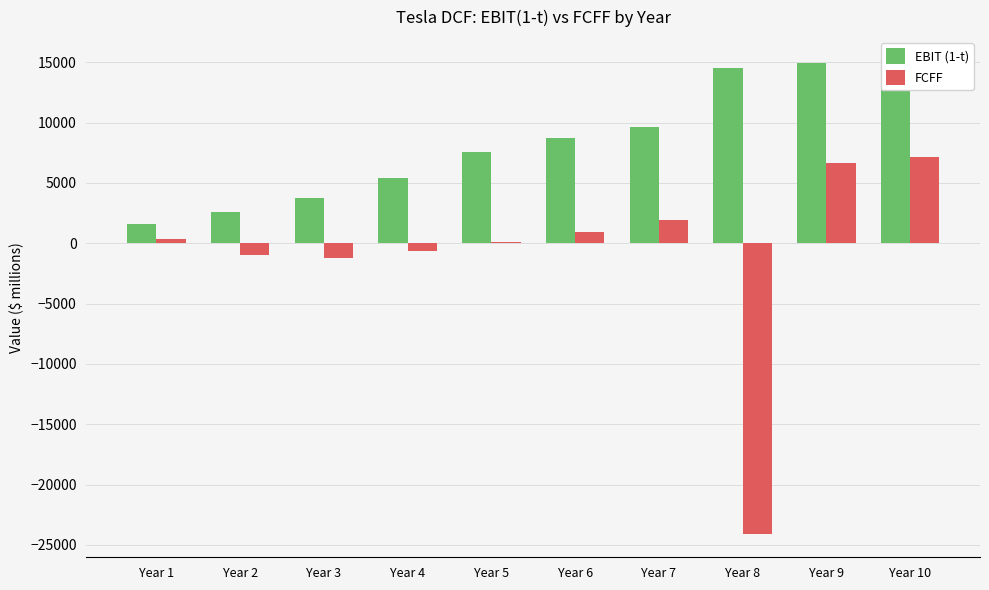

Reading left to right, list all the values displayed in this chart.

EBIT (1-t): Year 1=1570.5	Year 2=2587.1	Year 3=3762.8	Year 4=5385.4	Year 5=7566.6	Year 6=8723.8	Year 7=9640.8	Year 8=14522.4	Year 9=14932.6	Year 10=15119.8
FCFF: Year 1=318.2	Year 2=-984.7	Year 3=-1201.2	Year 4=-679.1	Year 5=75.2	Year 6=925.6	Year 7=1907.4	Year 8=-24062.7	Year 9=6660.6	Year 10=7104.8